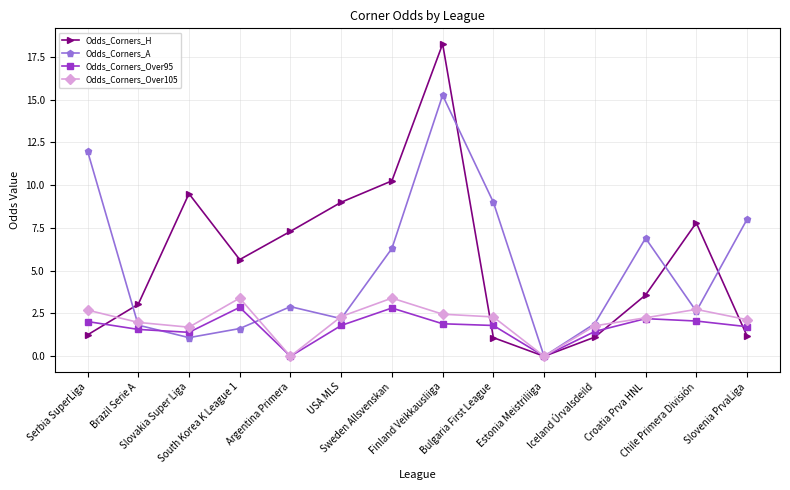

What is the sum of all Odds_Corners_A values?

71.6